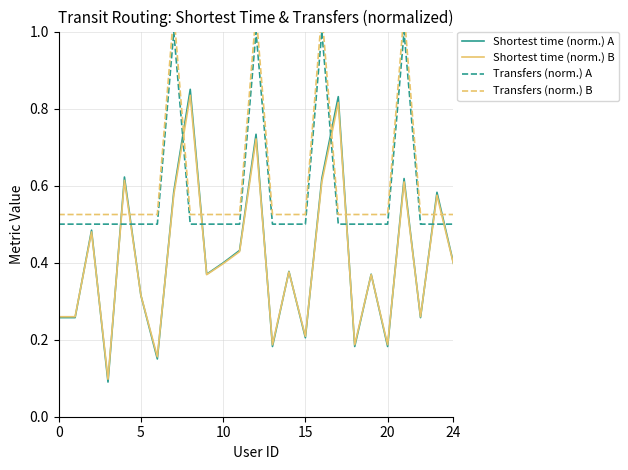

The Shortest time (norm.) A series shows 0.3 at 18. True or false?

False